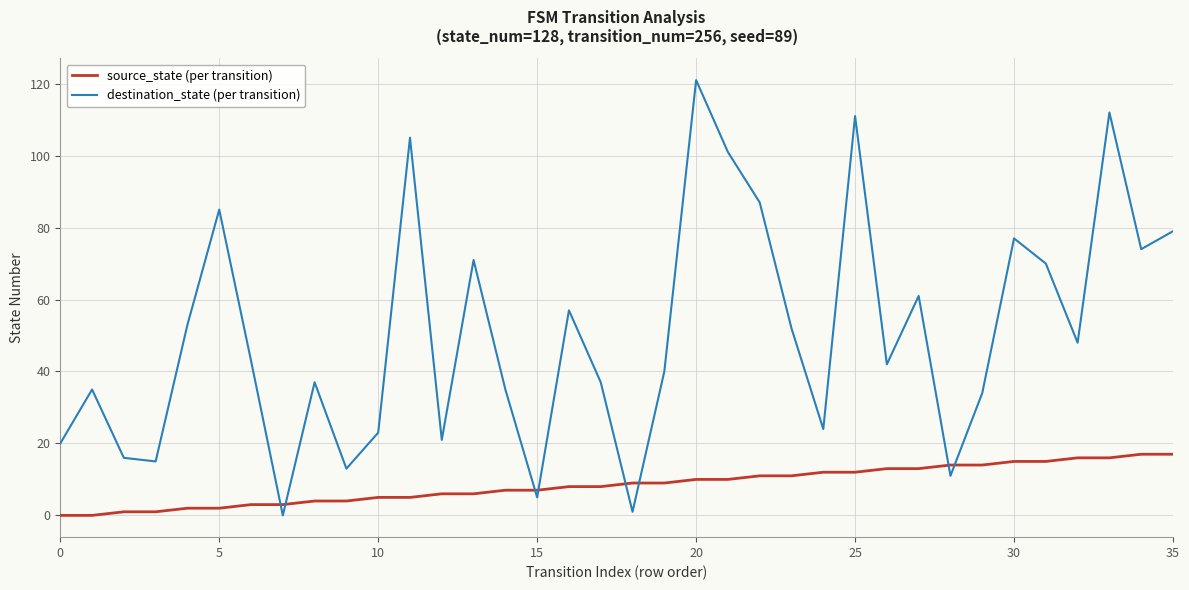

List the series in order of their overall mean, lowest first.

source_state (per transition), destination_state (per transition)